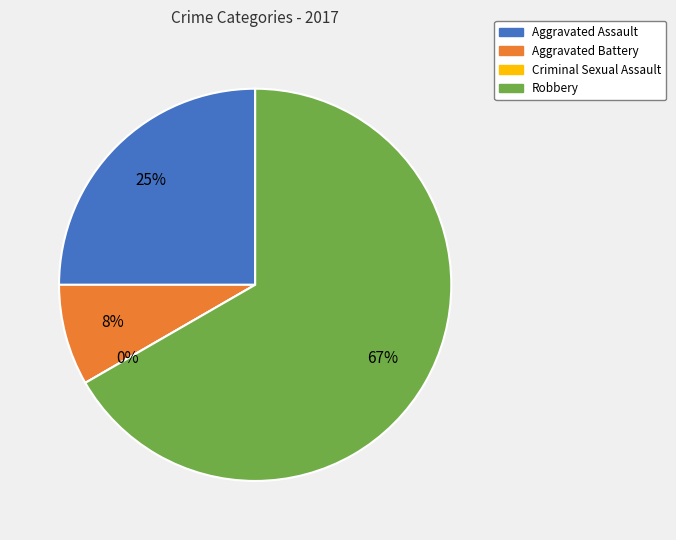

Count the number of slices in the pie.

4